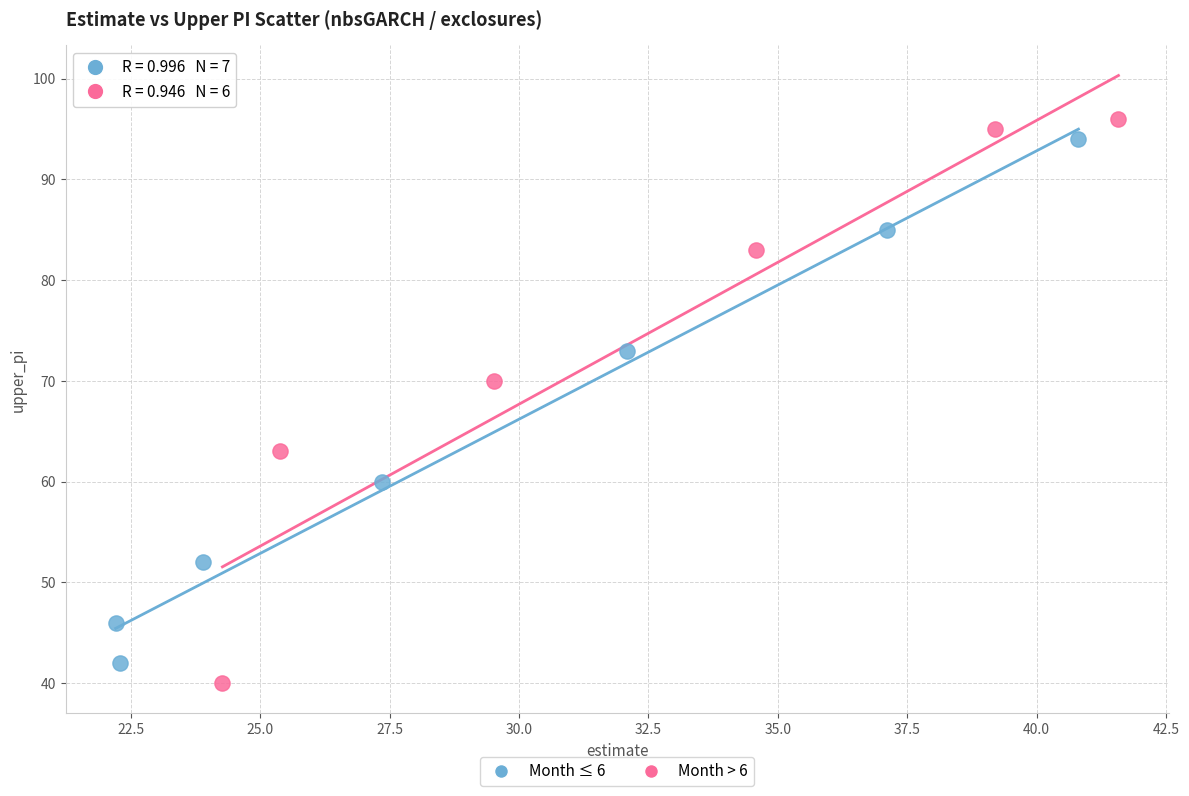

What are all the series names shown in the legend?

Month ≤ 6, Month > 6